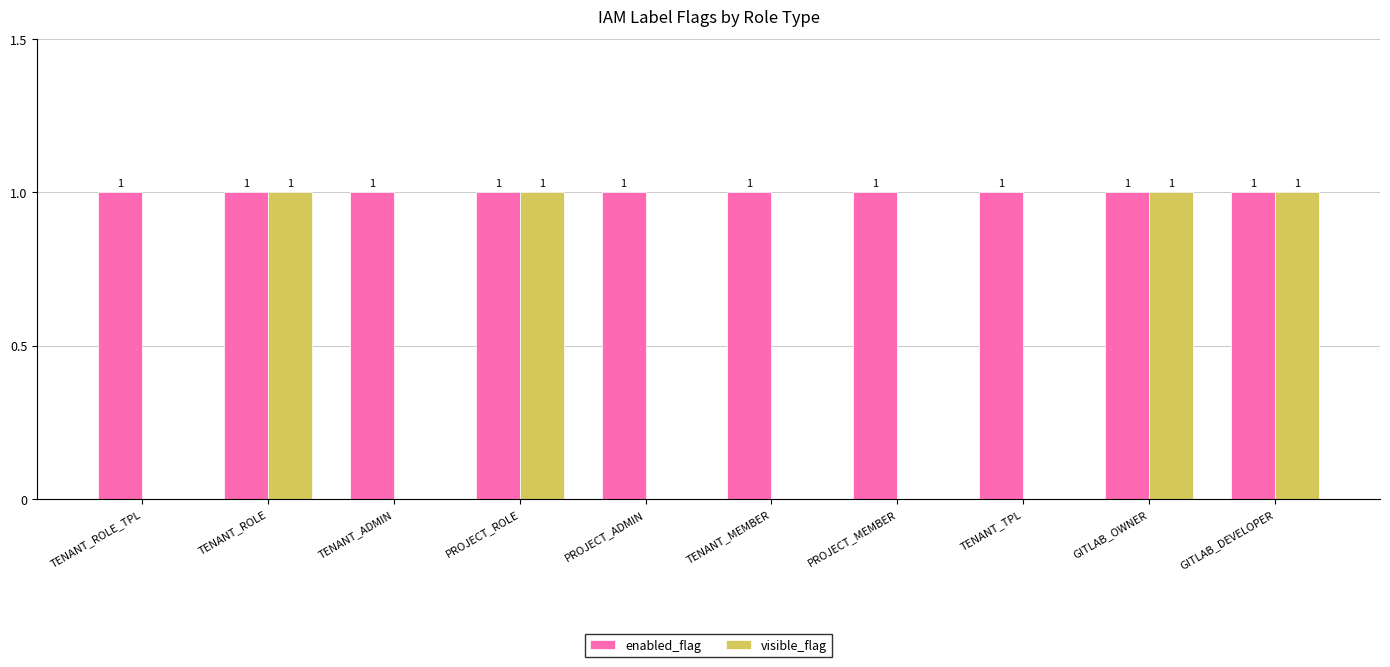

True or false: visible_flag has a value of 0 at GITLAB_OWNER.

False